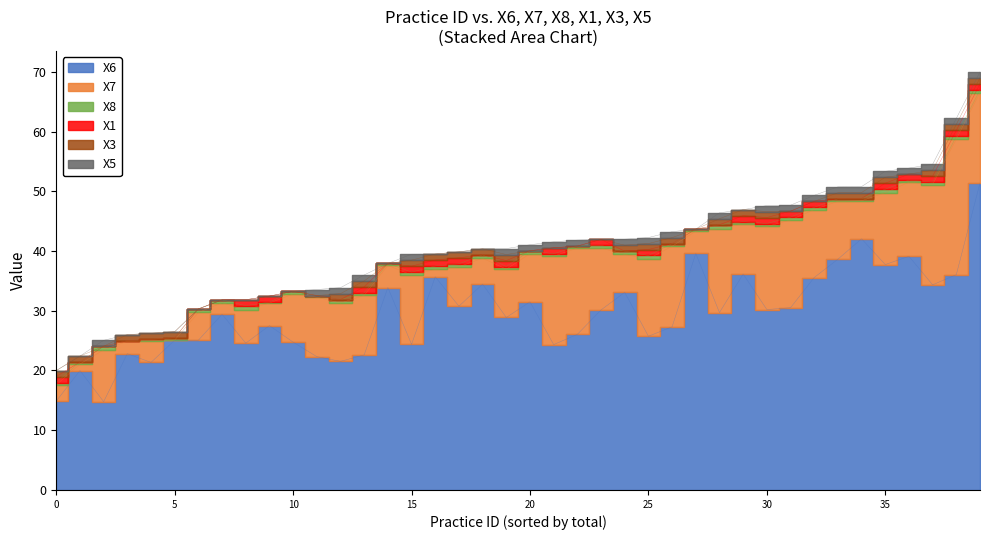

At 12, list the series in order from smallest to largest.

X5, X8, X1, X3, X7, X6